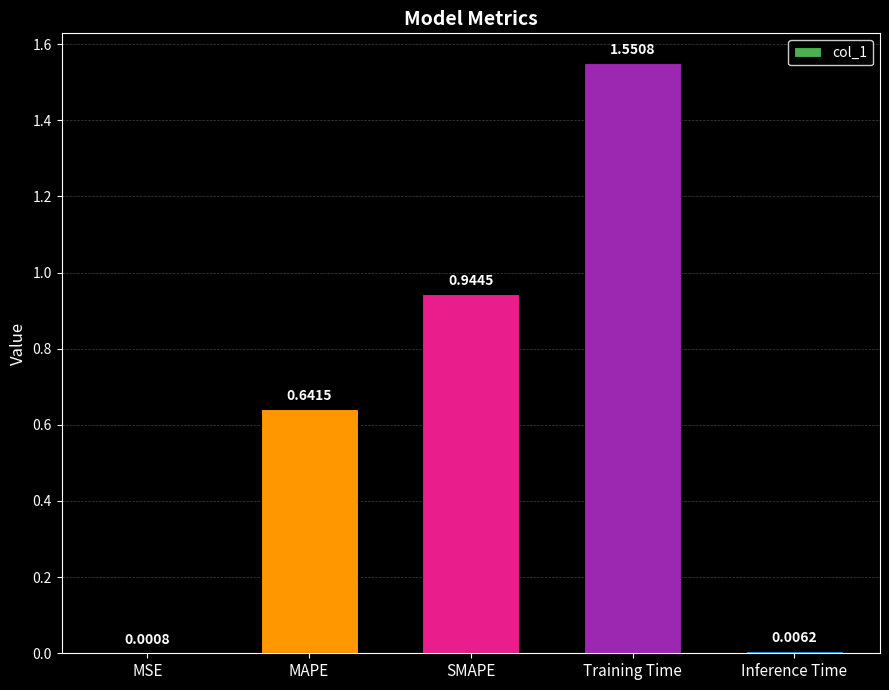

Are the bars grouped side by side (vs. stacked)?

No